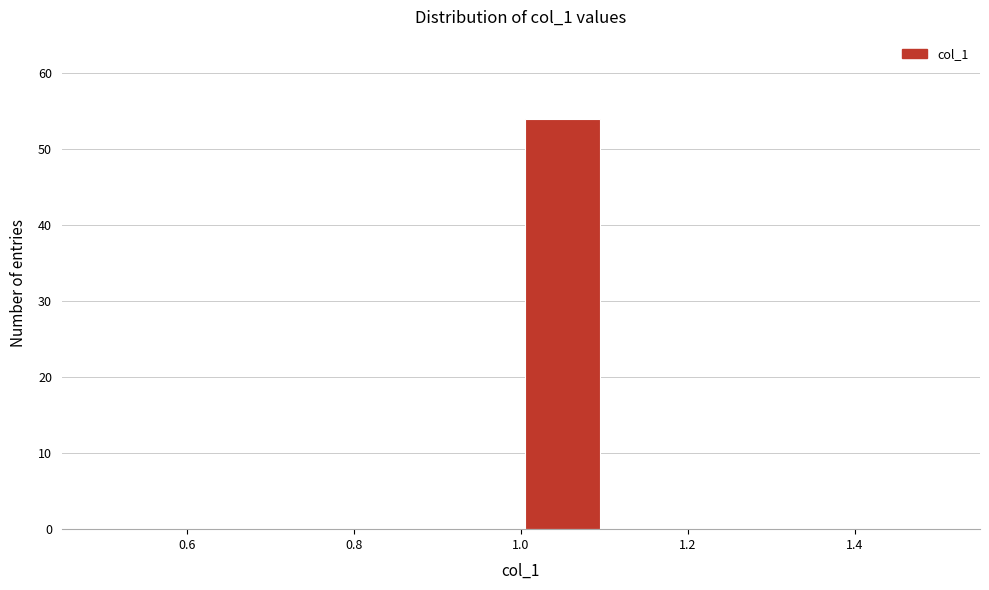

Which range on the x-axis has the tallest bar?

1.0 to 1.1